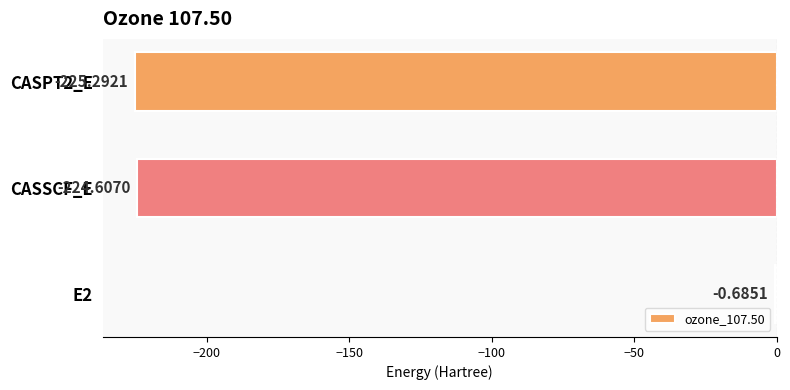

What is the sum of the values at CASPT2_E and E2?

-226.0